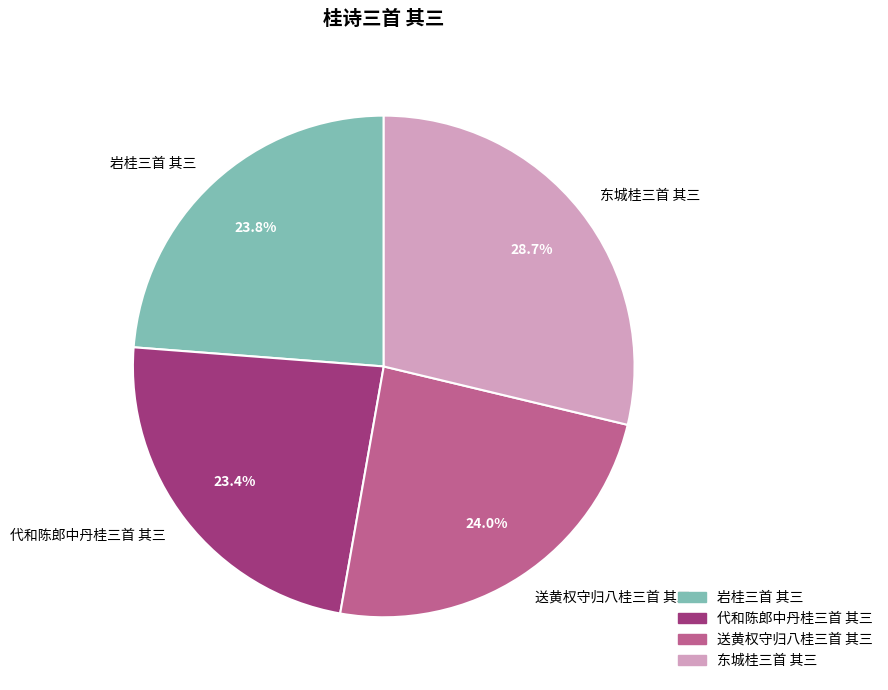

To the nearest percent, what percentage of the pie is 代和陈郎中丹桂三首 其三?

23%